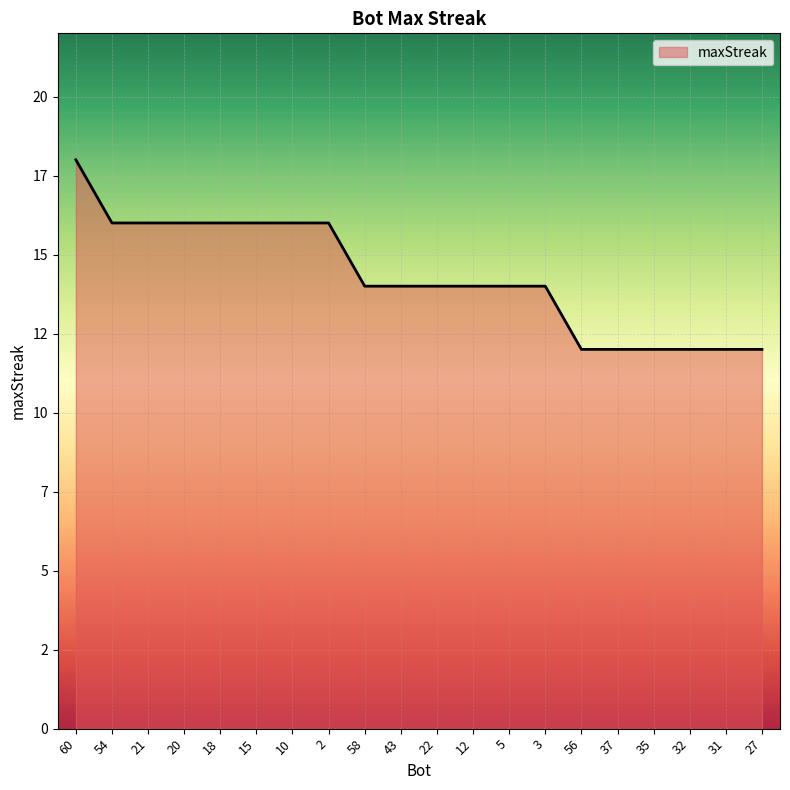

What is the difference between the maximum and minimum values?

6